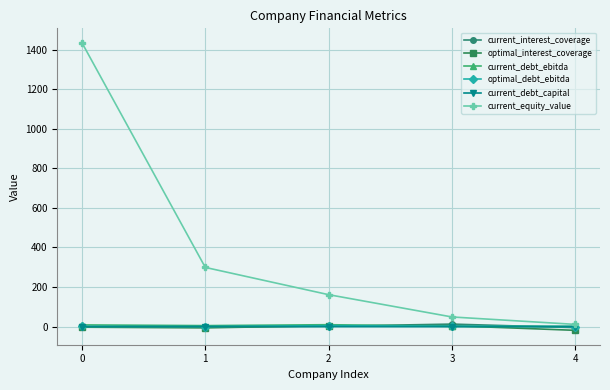

How many data points does each series have?

5